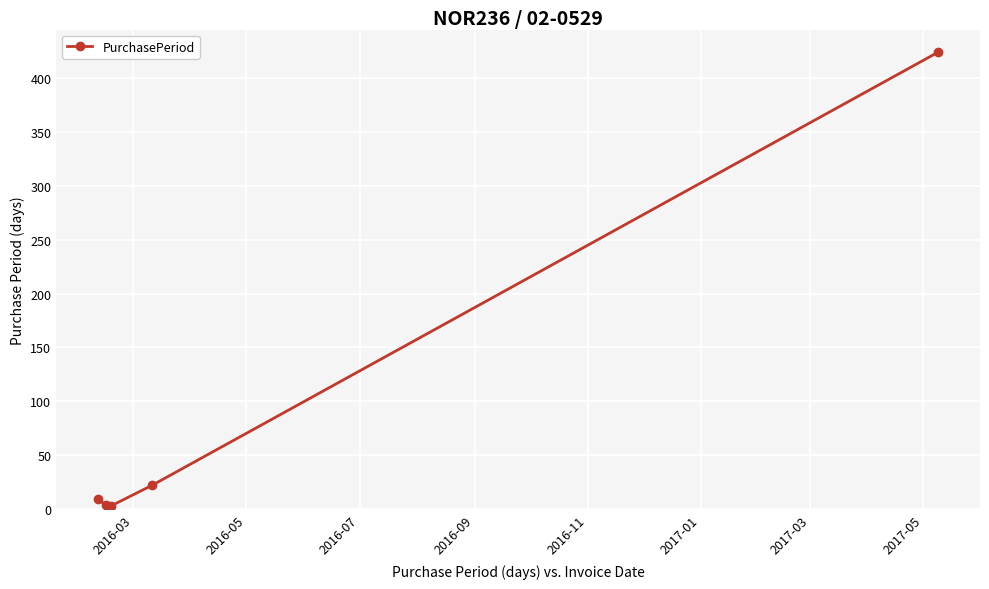

How many interior local valleys (lower than both neighbors) does the data have?

1